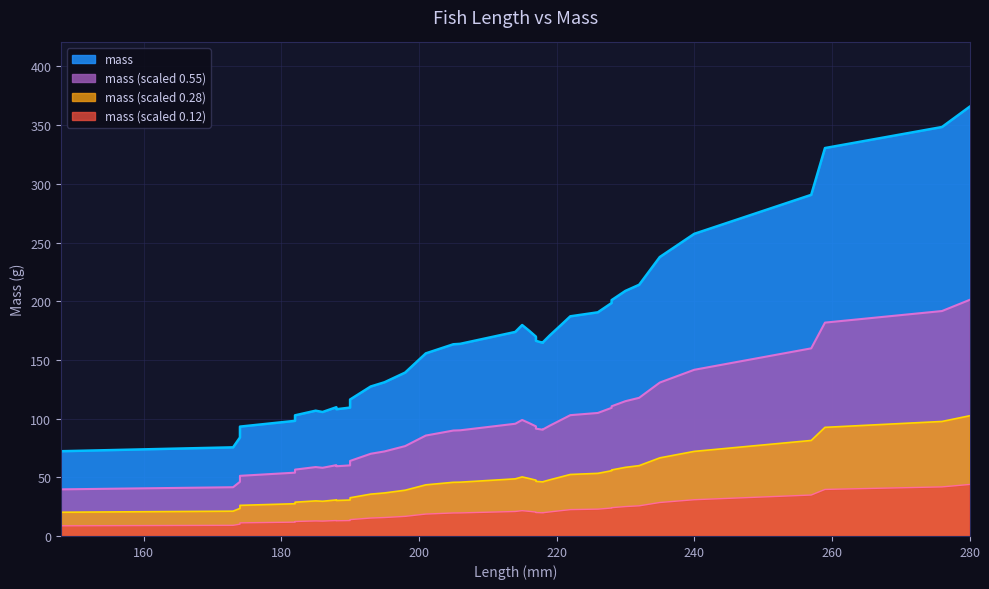

Approximately how many times larger is the value at 217 compared to 280?

0.4